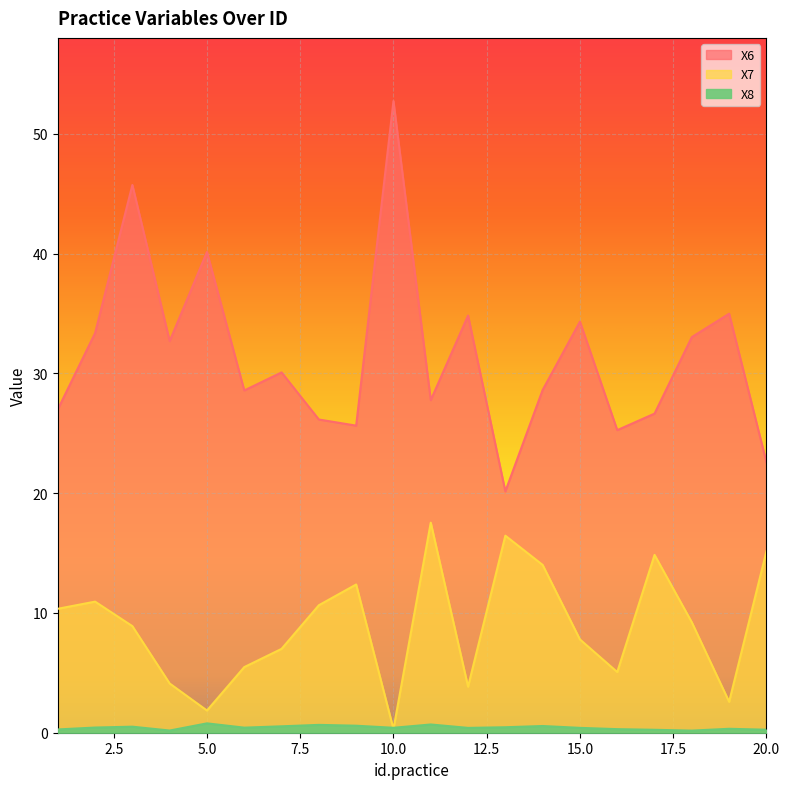

True or false: X6 has a value of 53.2 at 15.

False